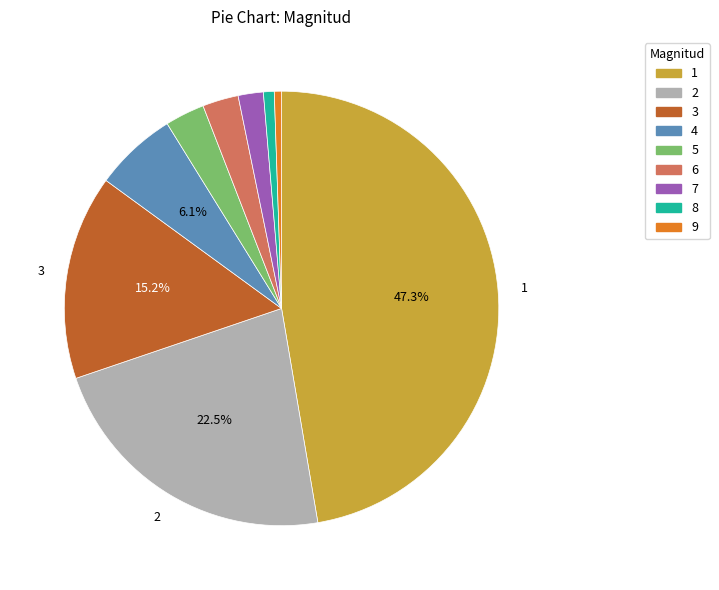

How many segments does this pie chart have?

9